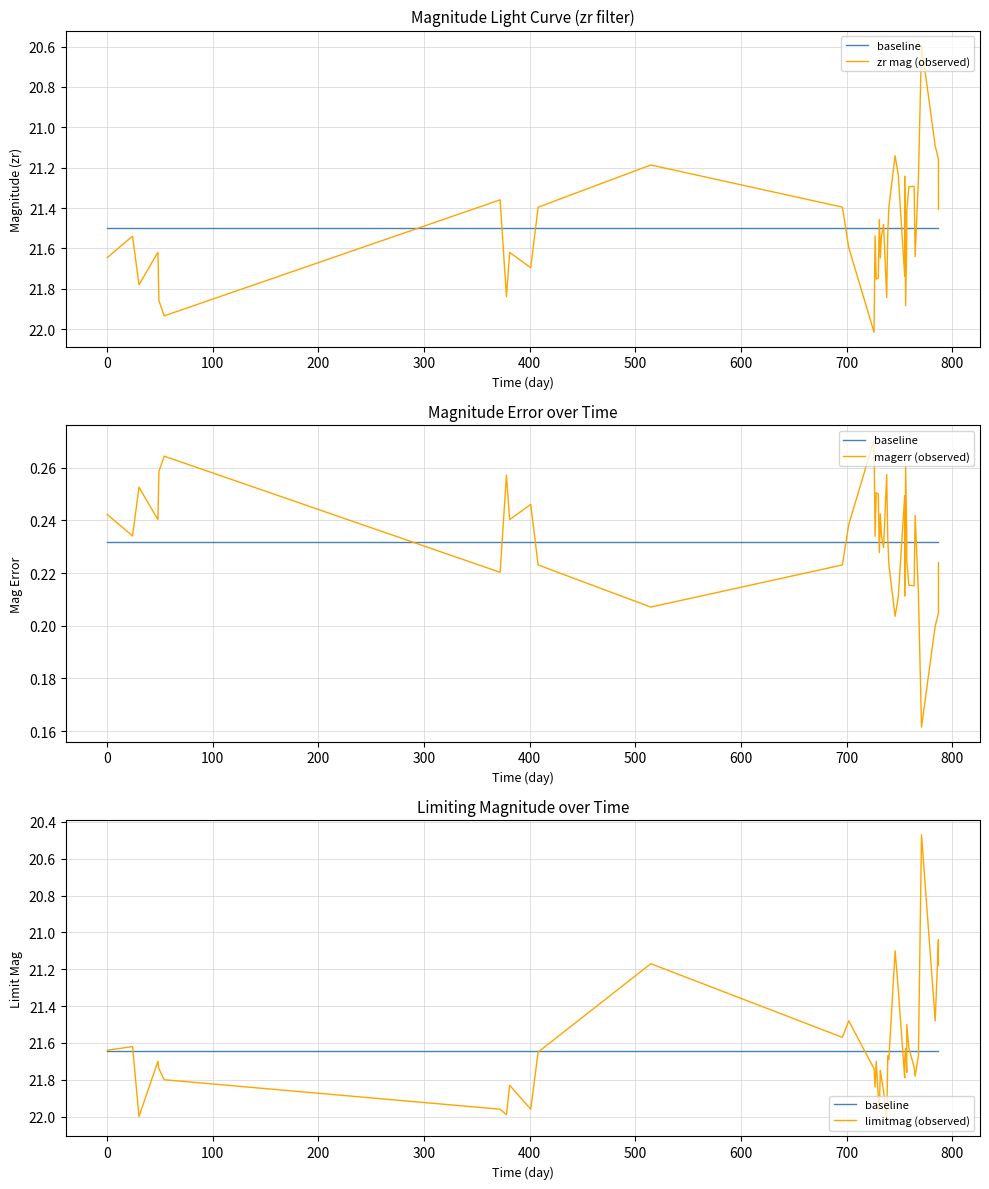

Which series has the widest spread of values?

limitmag (observed)